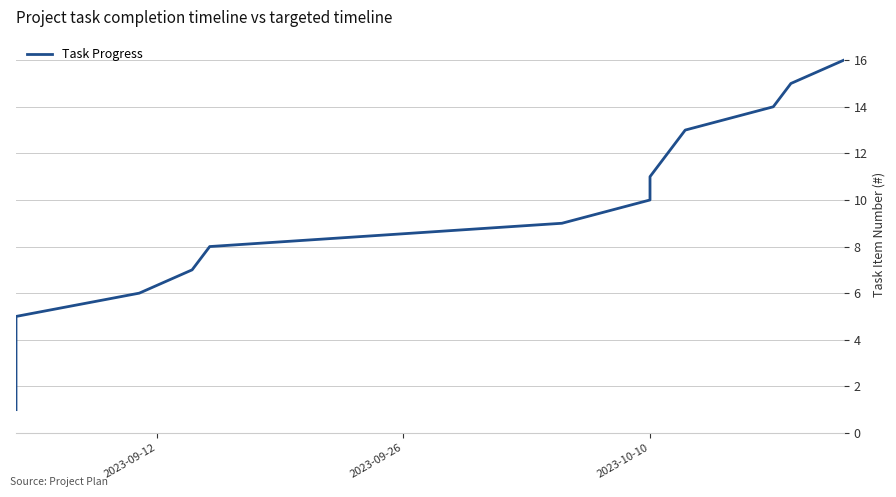

How many values are below 9?

8